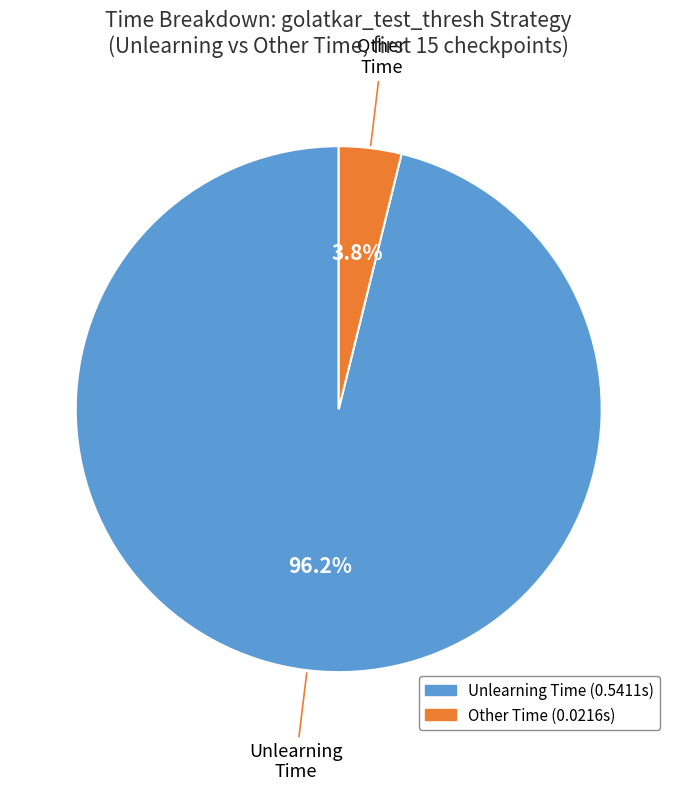

Is there any slice that represents more than half of the pie?

Yes